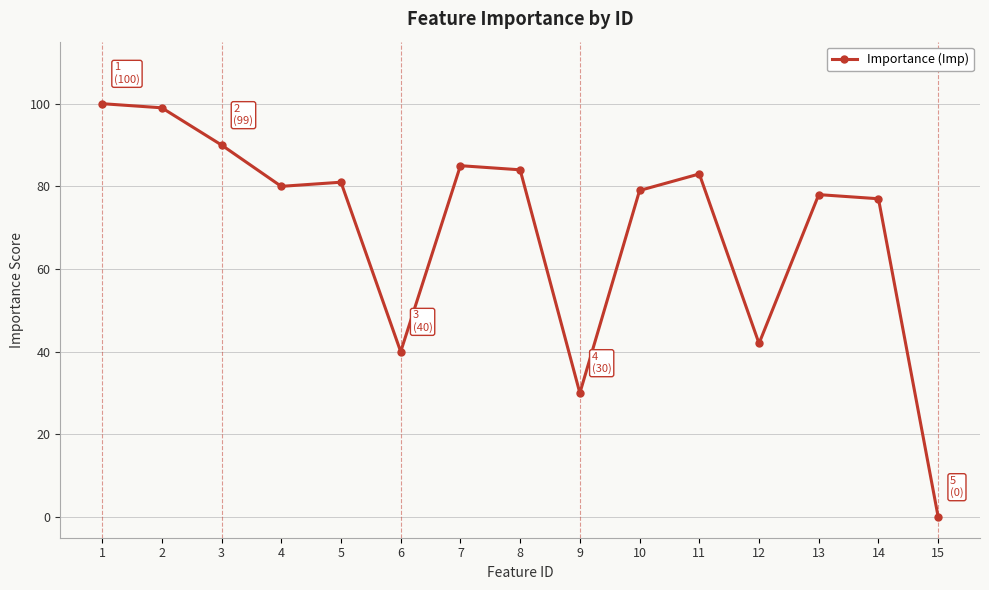

What is the sum of the values at 3 and 8?

174